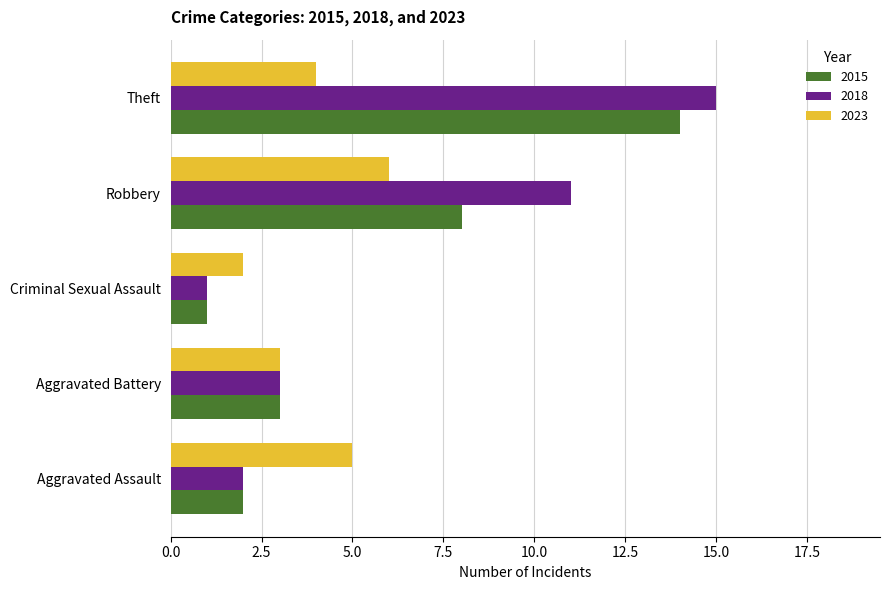

Between Criminal Sexual Assault and Theft, which series saw the biggest shift?

2018